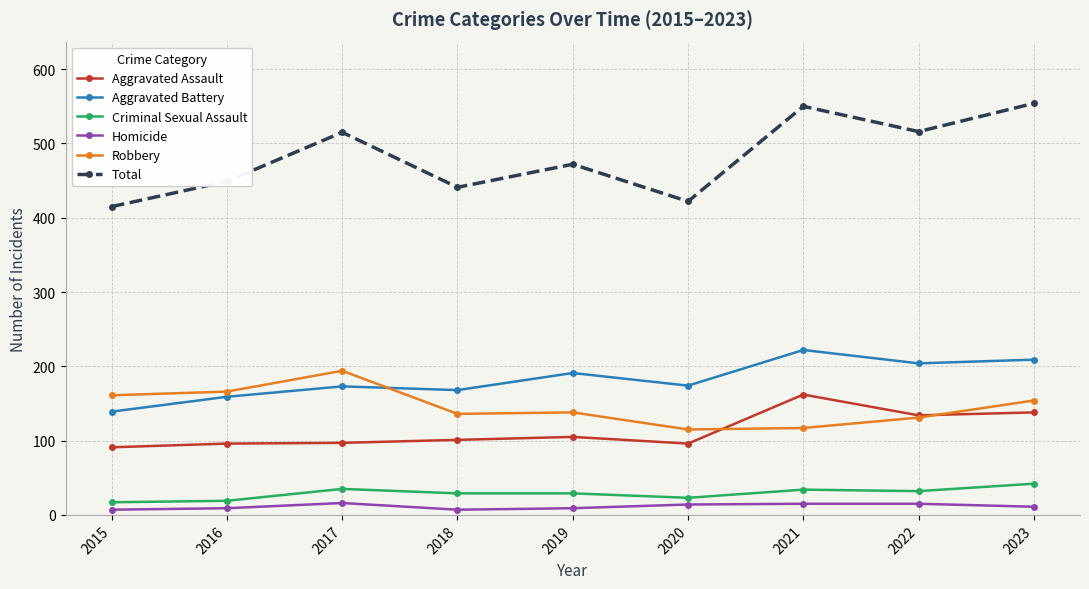

True or false: Homicide and Robbery intersect in this chart.

False